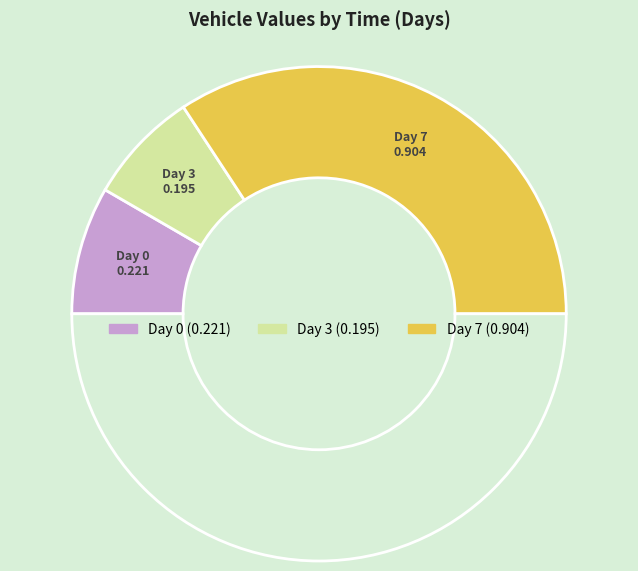

How many segments does this pie chart have?

4